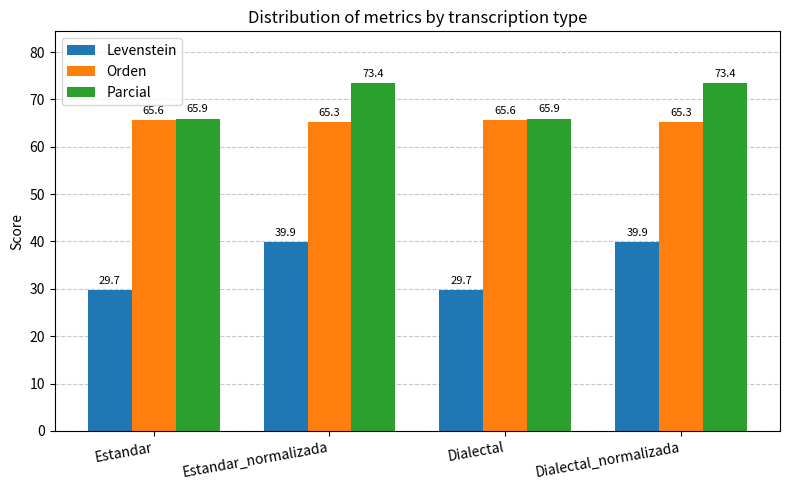

Reading left to right, transcribe all the data shown in this chart.

Levenstein: Estandar=29.7	Estandar_normalizada=39.9	Dialectal=29.7	Dialectal_normalizada=39.9
Orden: Estandar=65.6	Estandar_normalizada=65.3	Dialectal=65.6	Dialectal_normalizada=65.3
Parcial: Estandar=65.9	Estandar_normalizada=73.4	Dialectal=65.9	Dialectal_normalizada=73.4